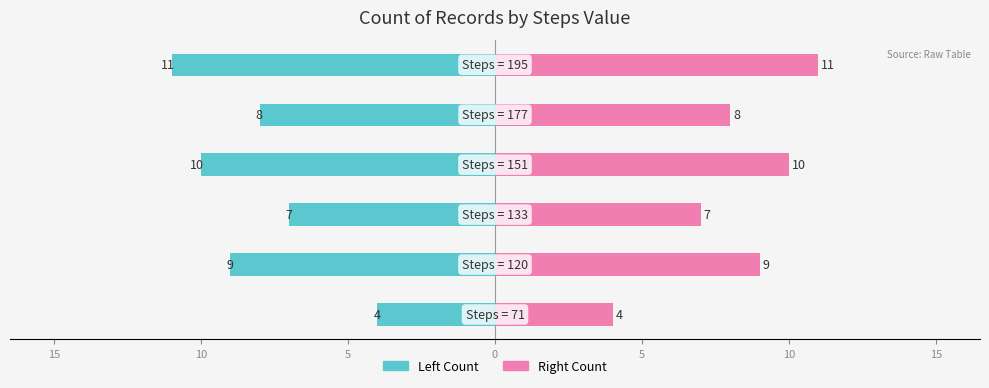

Which series has the widest spread of values?

Count Left